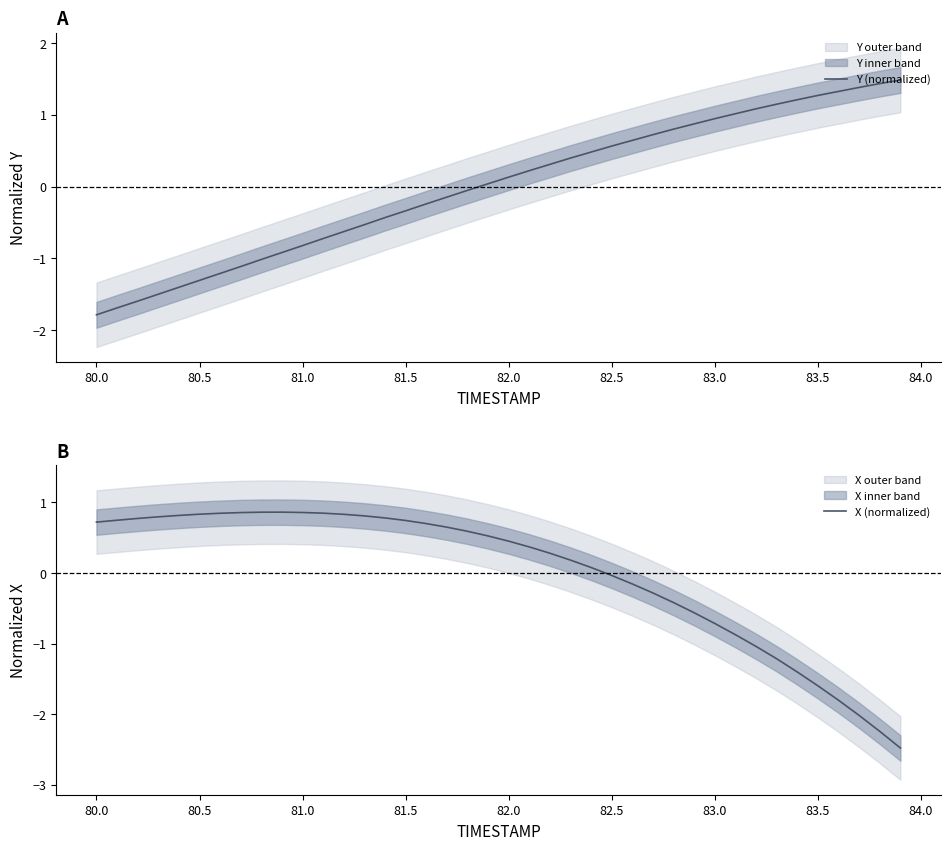

Reading left to right, list all the values displayed in this chart.

Y (normalized): -1.8	-1.7	-1.6	-1.5	-1.4	-1.3	-1.2	-1.1	-1.0	-0.9	-0.8	-0.7	-0.6	-0.5	-0.4	-0.3	-0.2	-0.1	-0.1	0.0	0.1	0.2	0.3	0.4	0.5	0.6	0.6	0.7	0.8	0.9	0.9	1.0	1.1	1.1	1.2	1.3	1.3	1.4	1.4	1.5
X (normalized): 0.7	0.7	0.8	0.8	0.8	0.8	0.8	0.9	0.9	0.9	0.9	0.8	0.8	0.8	0.8	0.7	0.7	0.7	0.6	0.5	0.5	0.4	0.3	0.2	0.1	-0.0	-0.2	-0.3	-0.4	-0.6	-0.7	-0.9	-1.0	-1.2	-1.4	-1.6	-1.8	-2.0	-2.2	-2.5